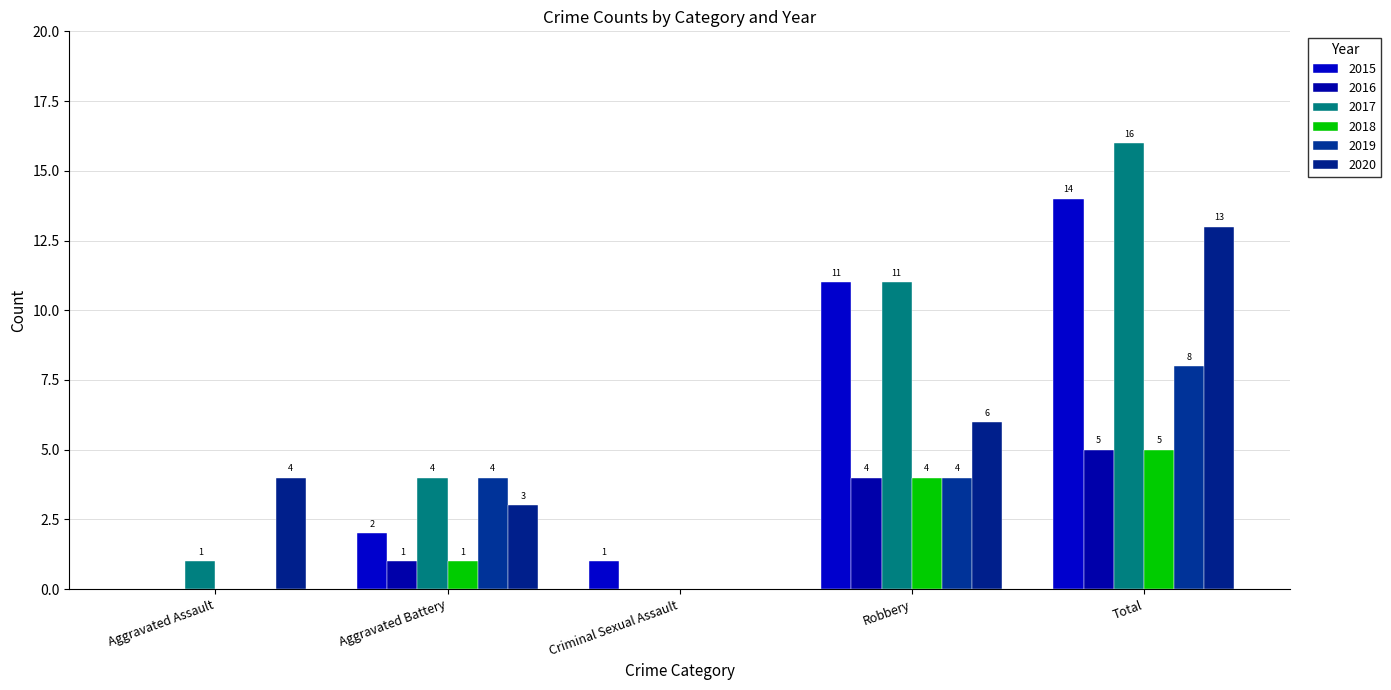

What is the value of the 2020 bar at the 4th from the left?

6